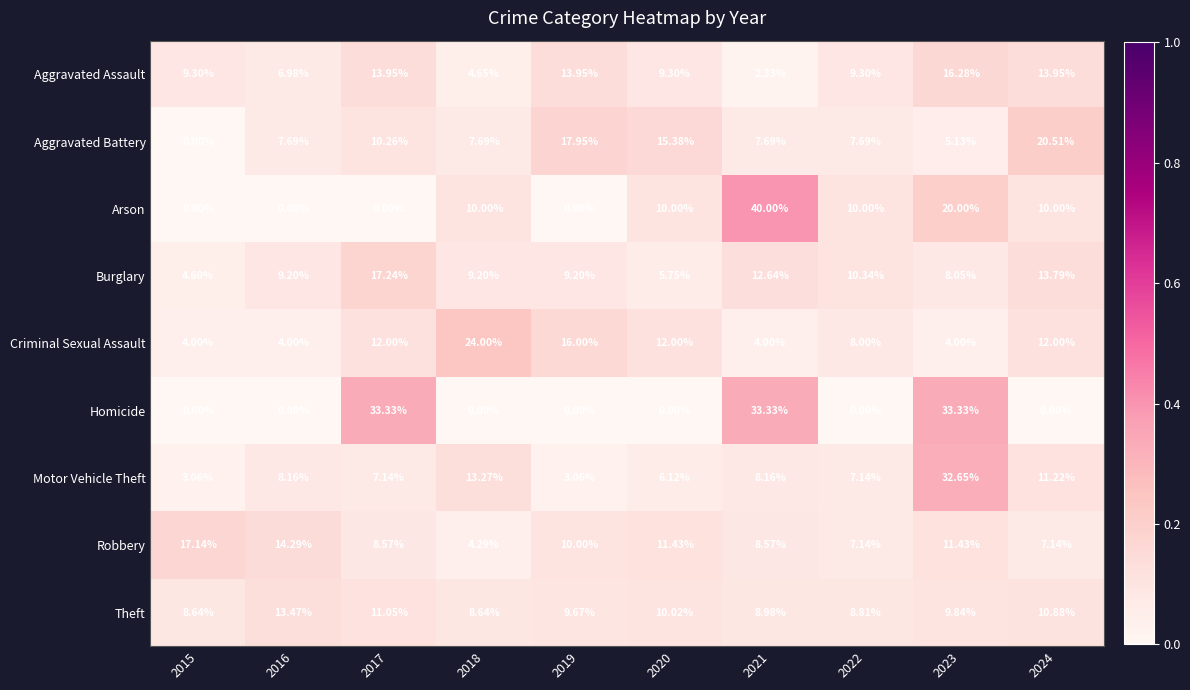

At which category is the sum across all series the highest?

2023